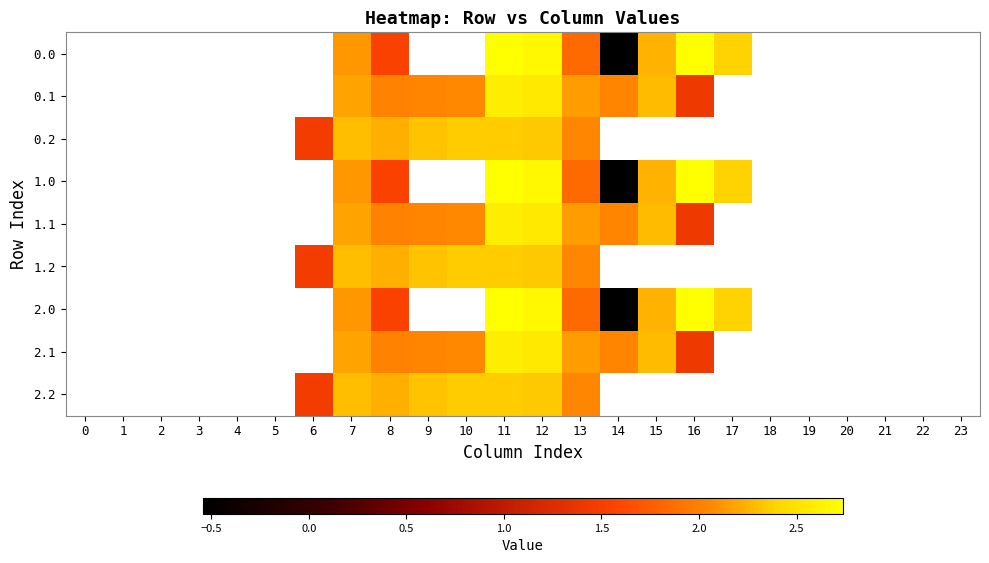

Is the value of 1.2 at 10 greater than the value of 1.0 at 3?

No